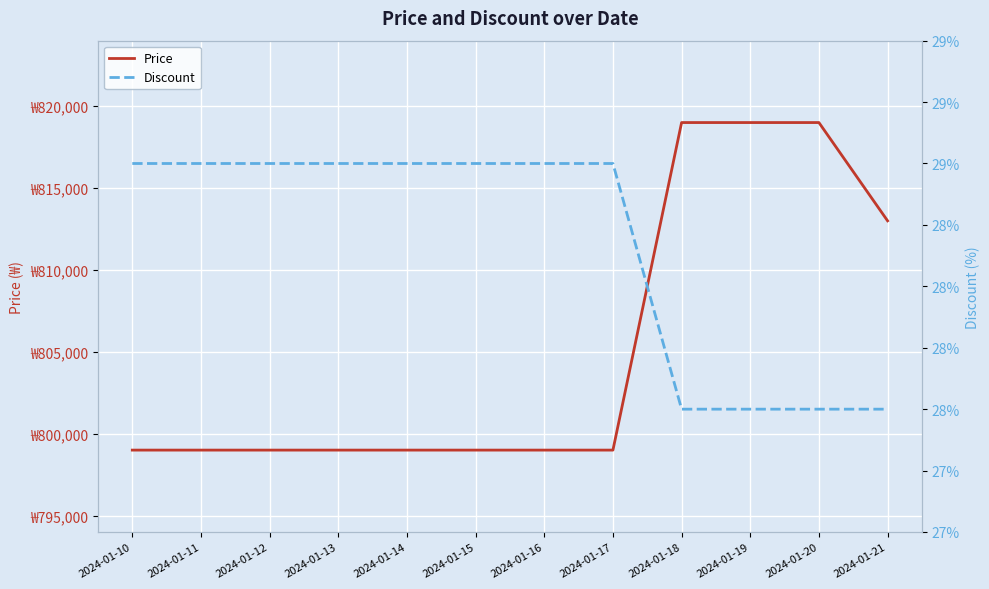

What is the difference between the second highest and minimum values in the Discount series?

1